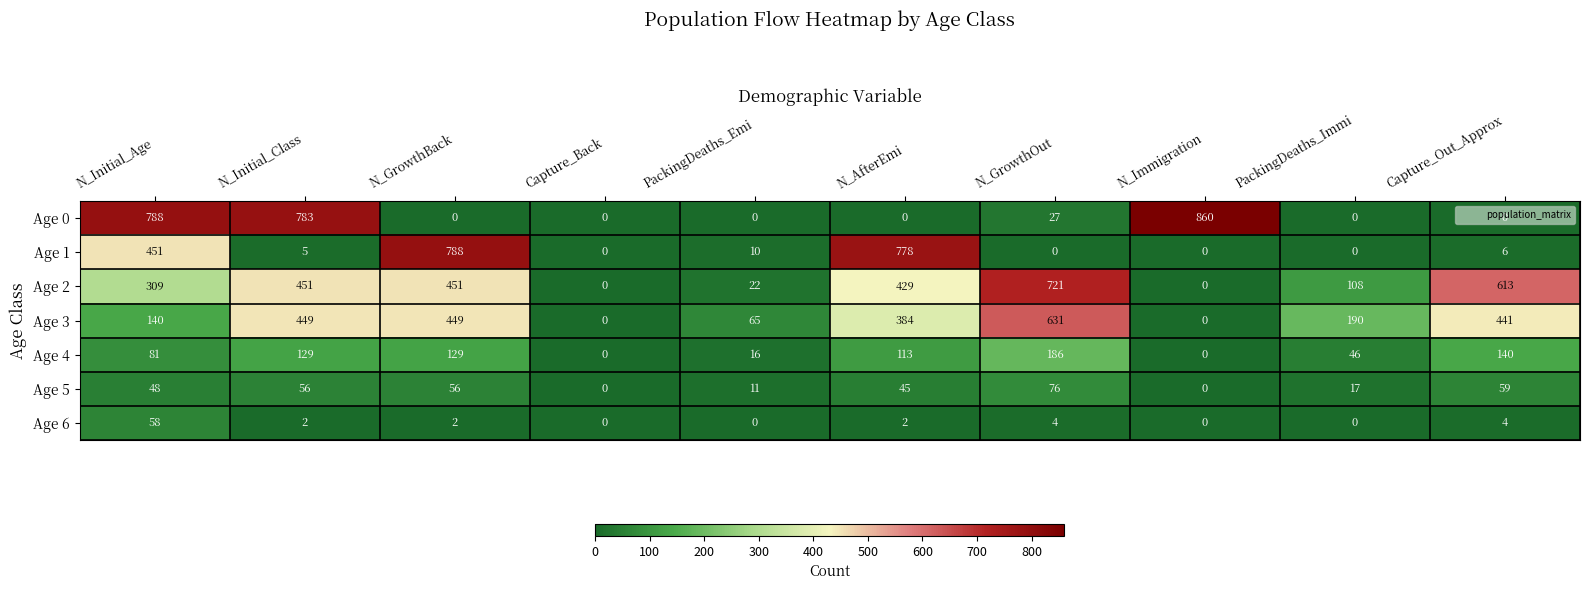

Where is Age 5 nearest to the value 38?

N_AfterEmi